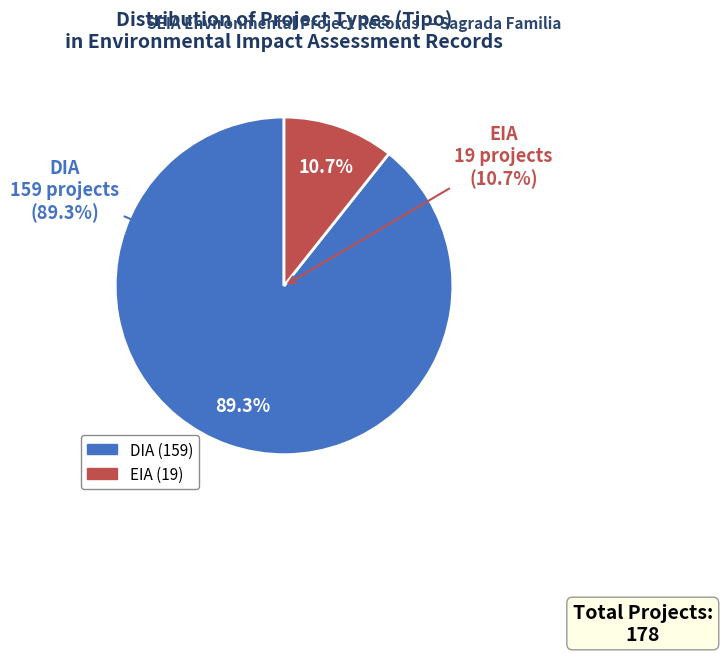

Which category has the smallest portion of the pie?

EIA